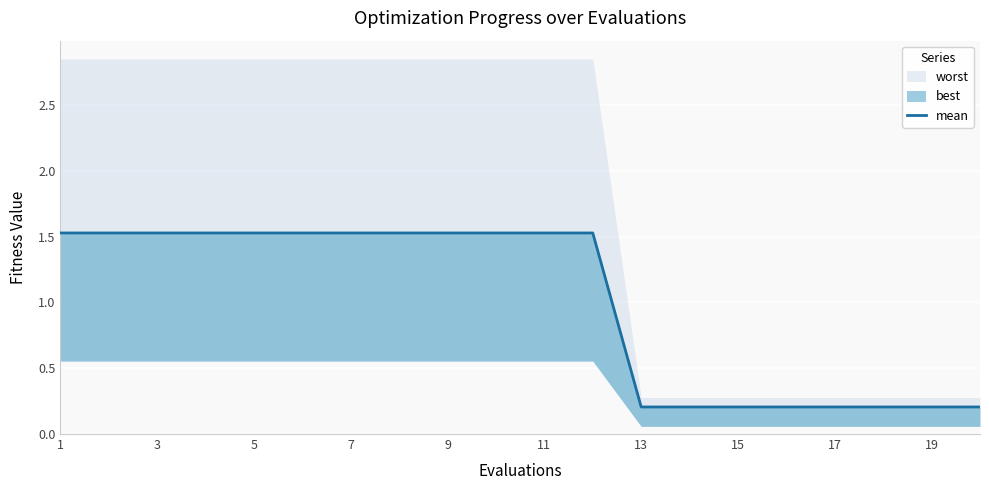

Count the values in the range 0 to 1.

8